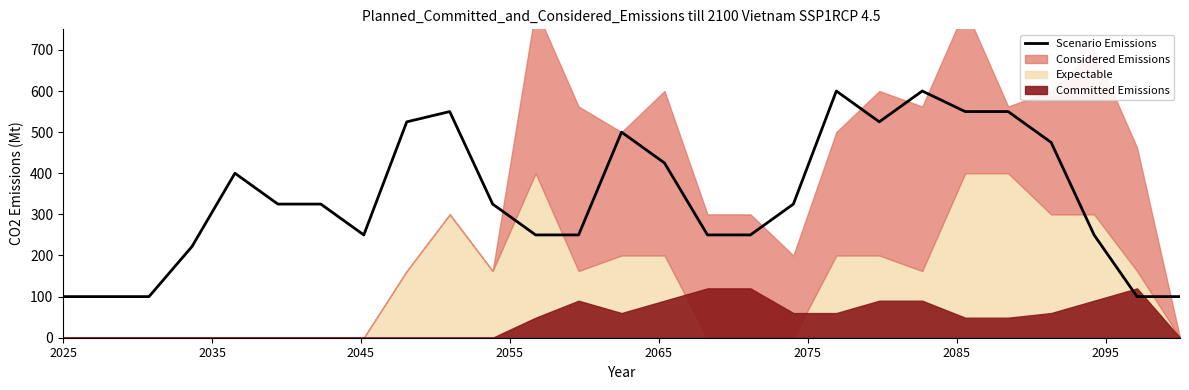

What position from the right is 17?

10